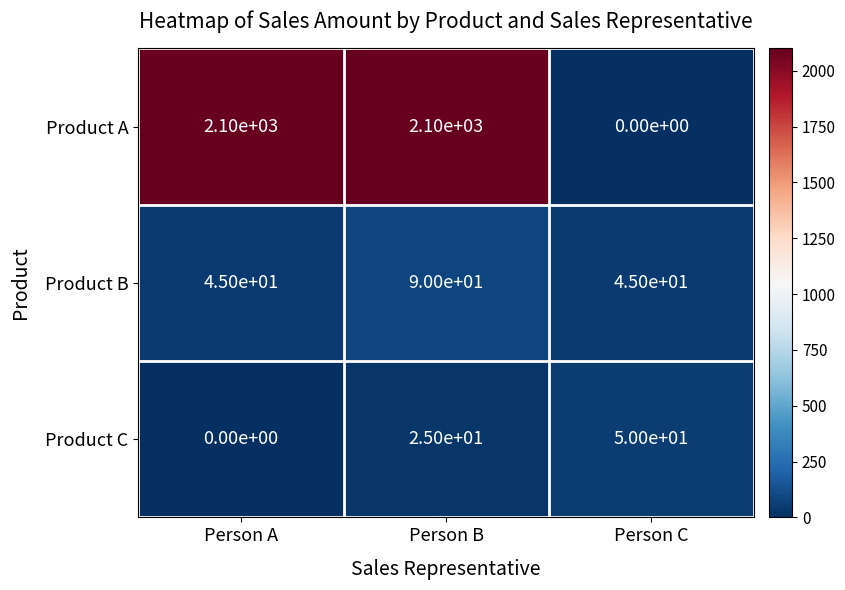

The Product A series shows 759 at Person A. True or false?

False